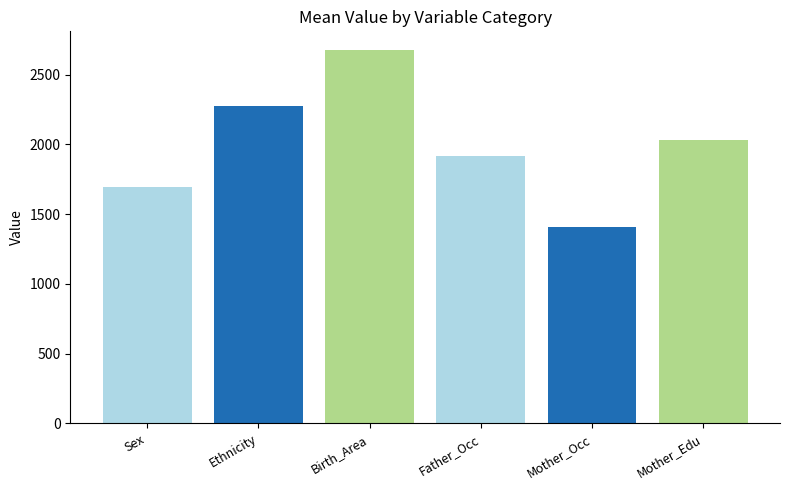

What is the label of the 2nd bar from the left?

Ethnicity